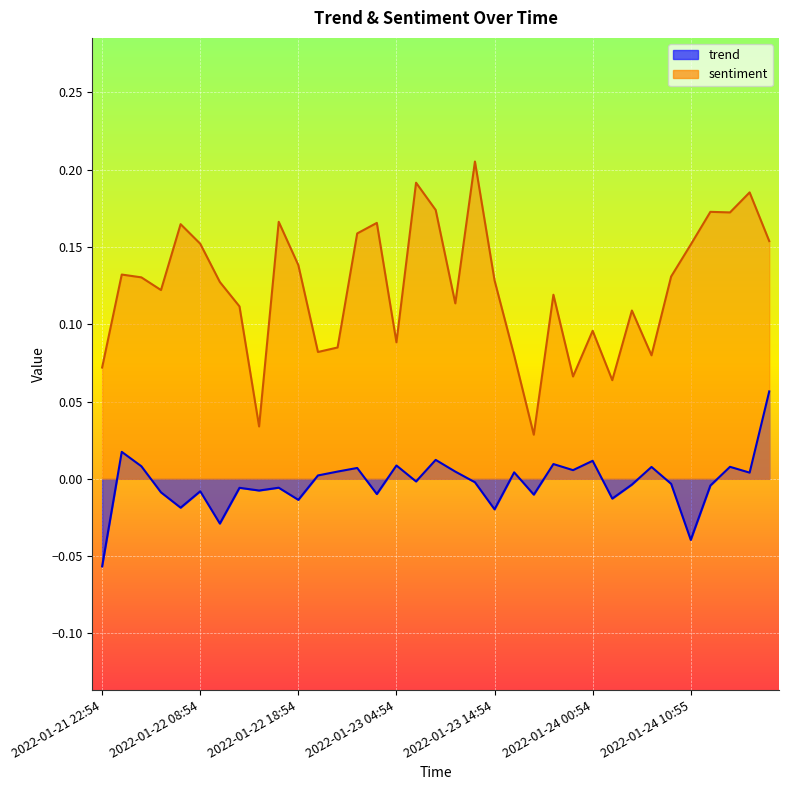

What is the label of the 22nd point from the right?

2022-01-23 00:54